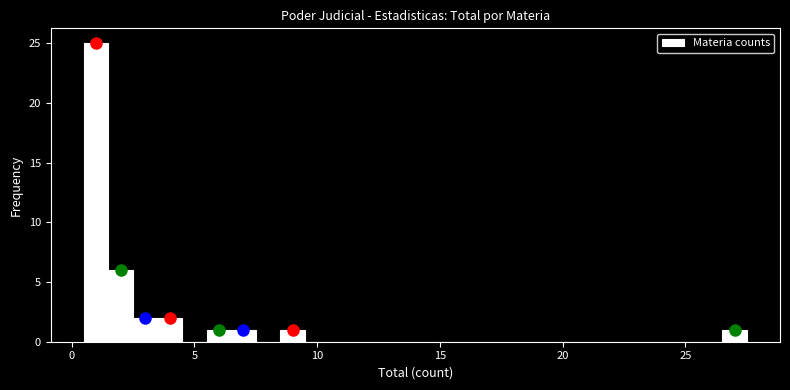

Around what value on the x-axis is the tallest bar? Give the approximate position of its centre, as read against the axis.

1.0